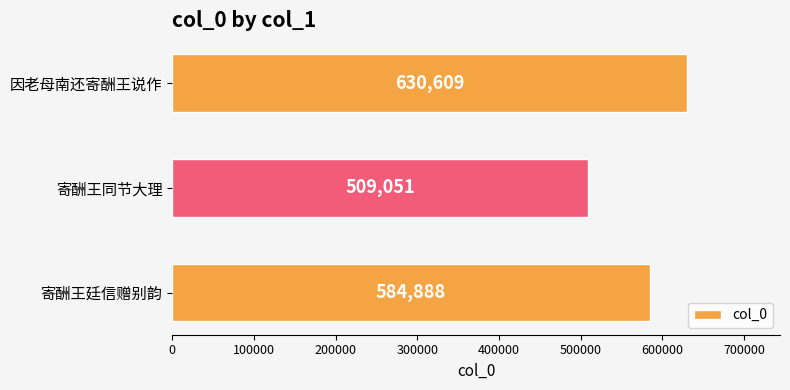

At which label is the value closest to 569830?

寄酬王廷信赠别韵